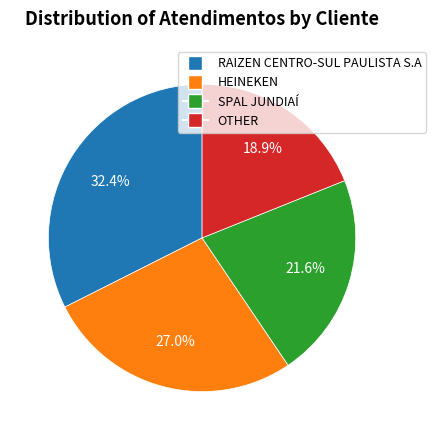

To the nearest percent, what portion does OTHER represent?

19%